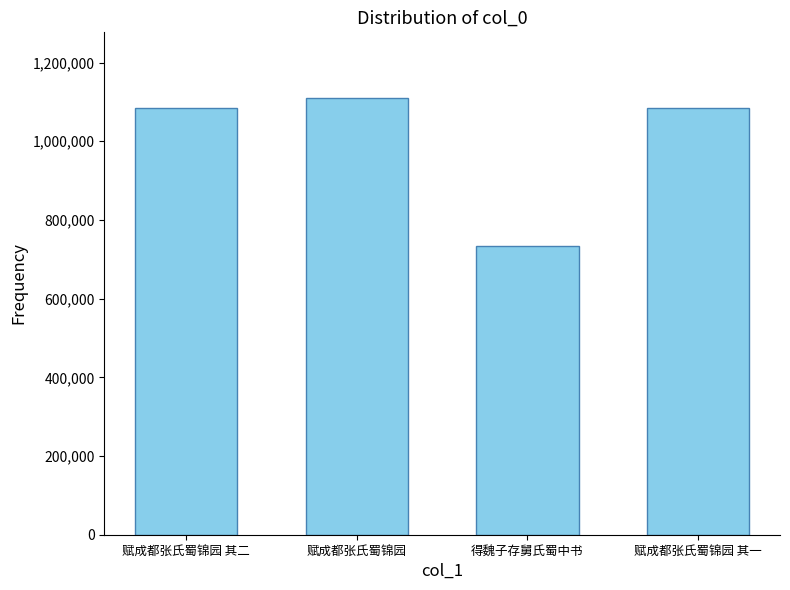

Between 赋成都张氏蜀锦园 其一 and 得魏子存舅氏蜀中书, which is larger?

赋成都张氏蜀锦园 其一